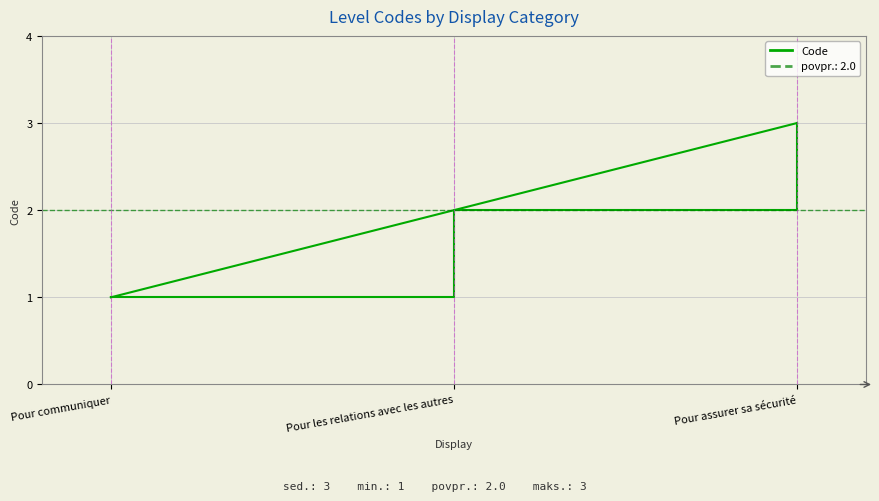

At which label does Code reach its peak?

Pour assurer sa sécurité